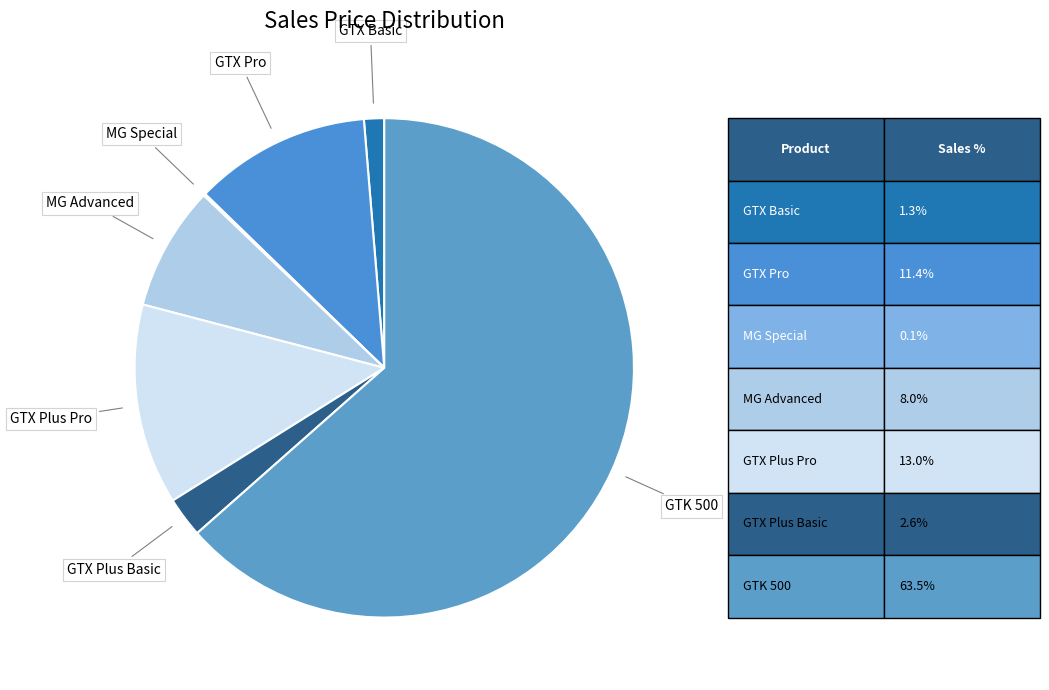

Which category has the biggest portion of the pie?

GTK 500